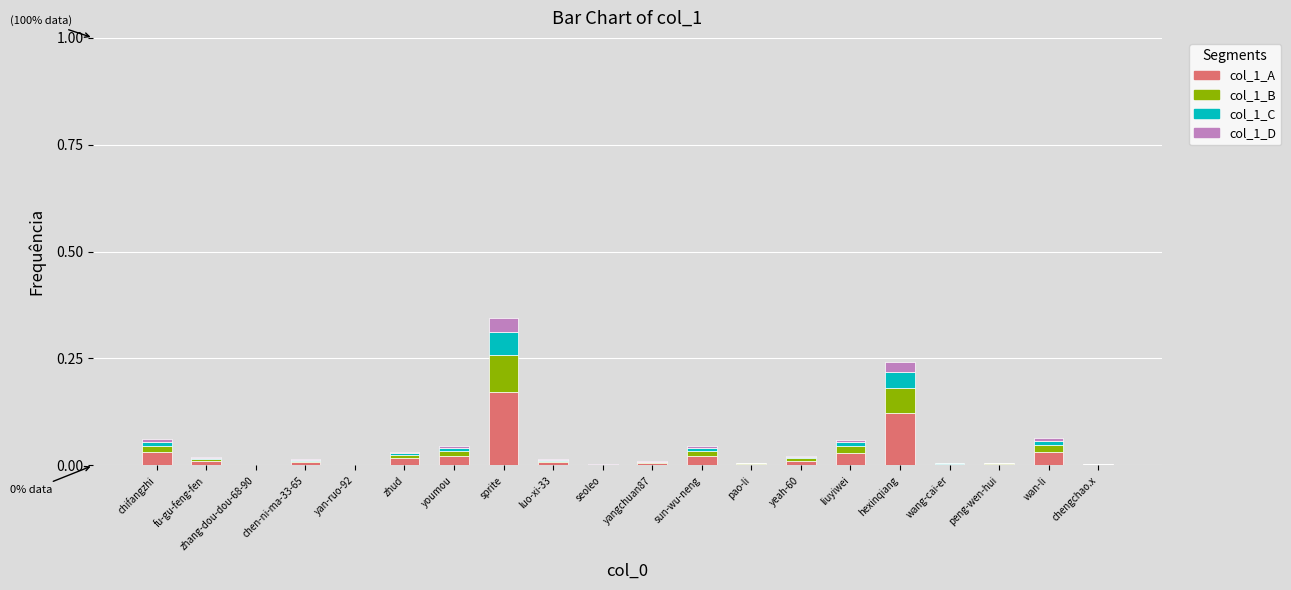

At which category is the sum across all series the highest?

sprite